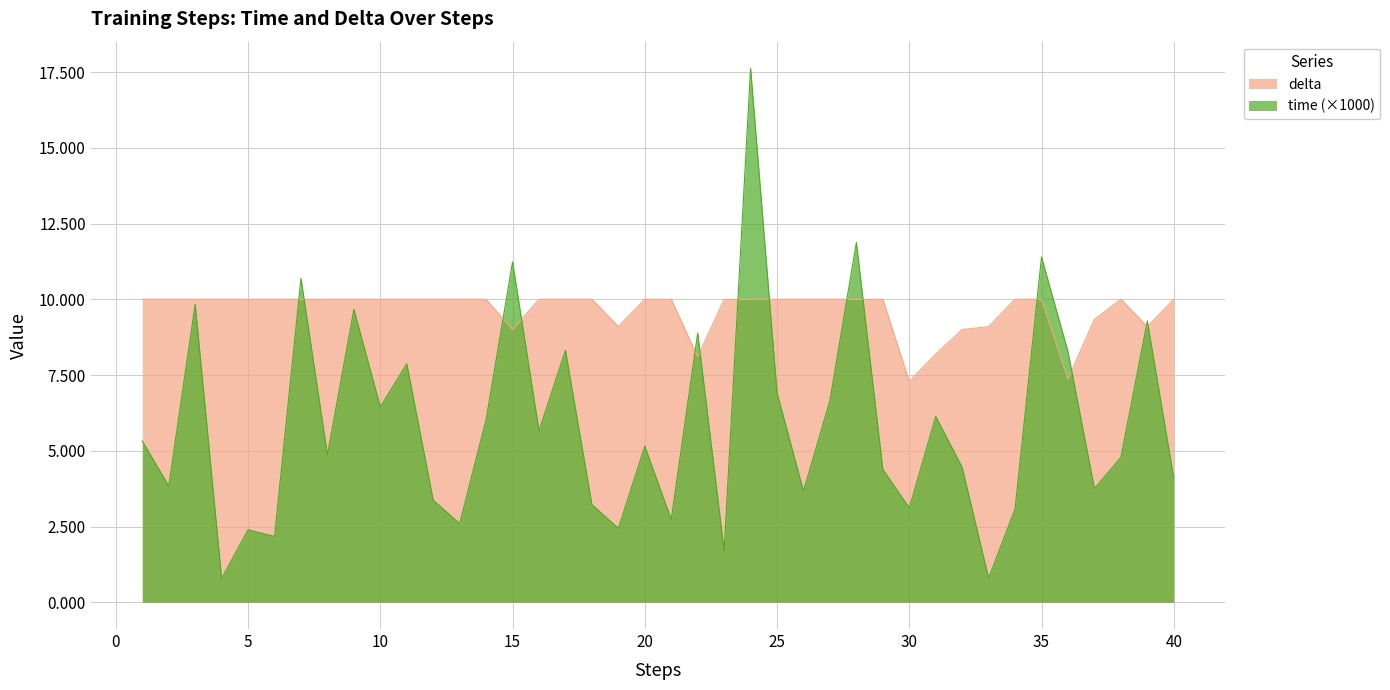

Reading left to right, transcribe all the data shown in this chart.

time: 5.3	3.8	9.8	0.8	2.4	2.2	10.7	4.9	9.7	6.4	7.9	3.4	2.6	6.0	11.2	5.7	8.3	3.2	2.4	5.2	2.7	8.9	1.7	17.6	6.9	3.7	6.7	11.9	4.4	3.1	6.1	4.5	0.8	3.1	11.4	8.3	3.8	4.8	9.3	4.1
delta: 10.0	10.0	10.0	10.0	10.0	10.0	10.0	10.0	10.0	10.0	10.0	10.0	10.0	10.0	9.0	10.0	10.0	10.0	9.1	10.0	10.0	8.1	10.0	10.0	10.0	10.0	10.0	10.0	10.0	7.3	8.2	9.0	9.1	10.0	10.0	7.4	9.3	10.0	9.1	10.0